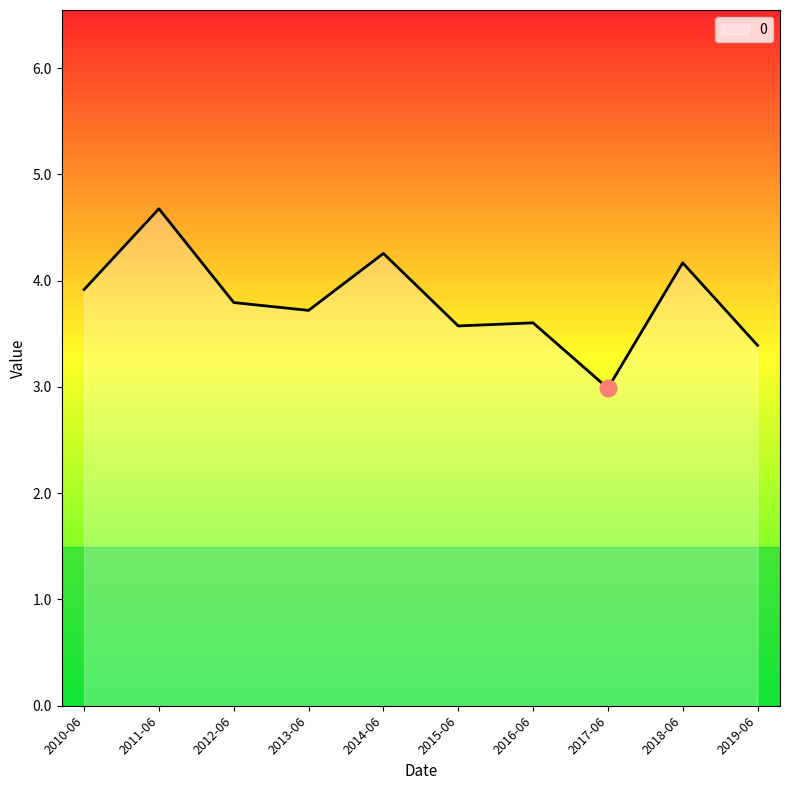

The chart shows a value of 0.9 at 2017-06. True or false?

False